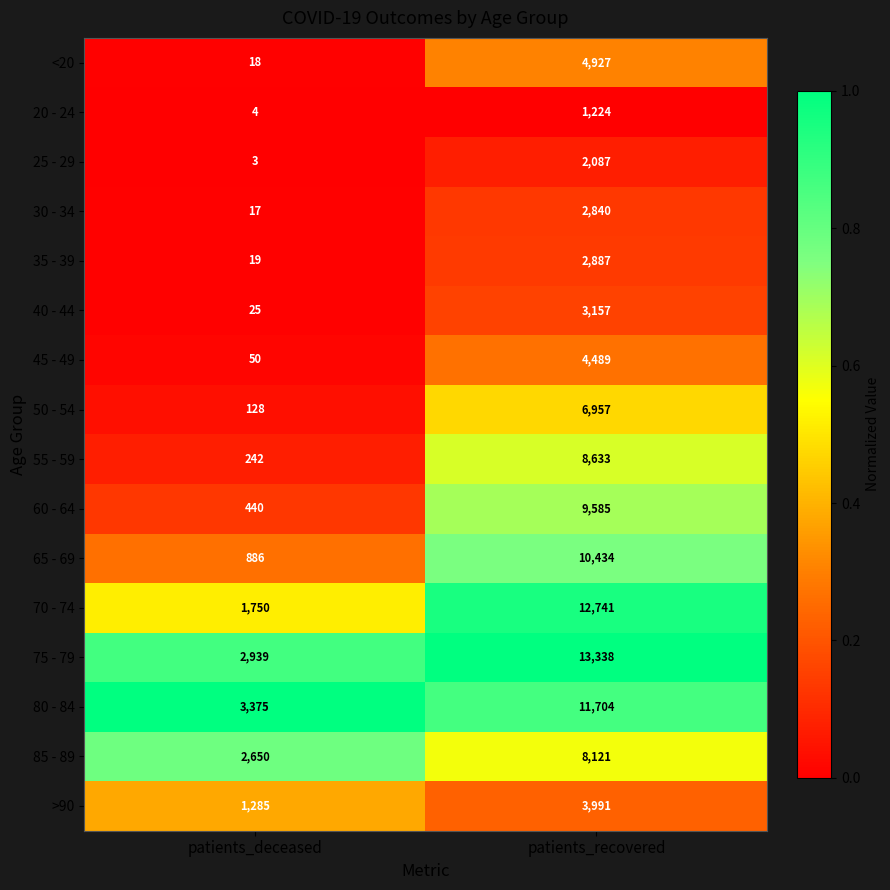

What is the total value across all series at patients_deceased?

13831